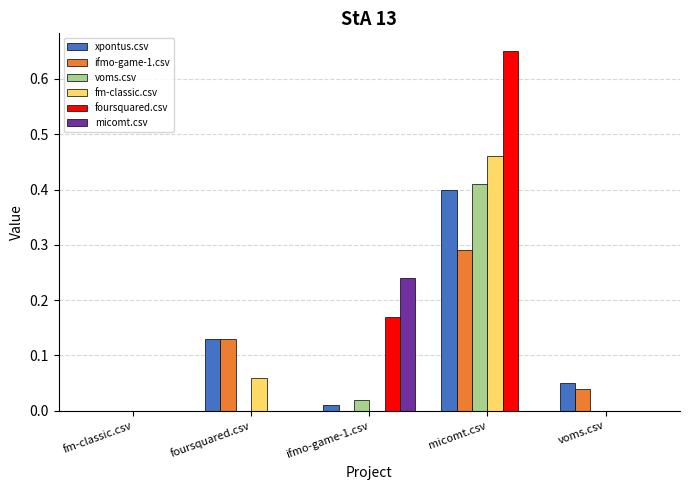

Count the micomt.csv values in the range 0 to 1.

5